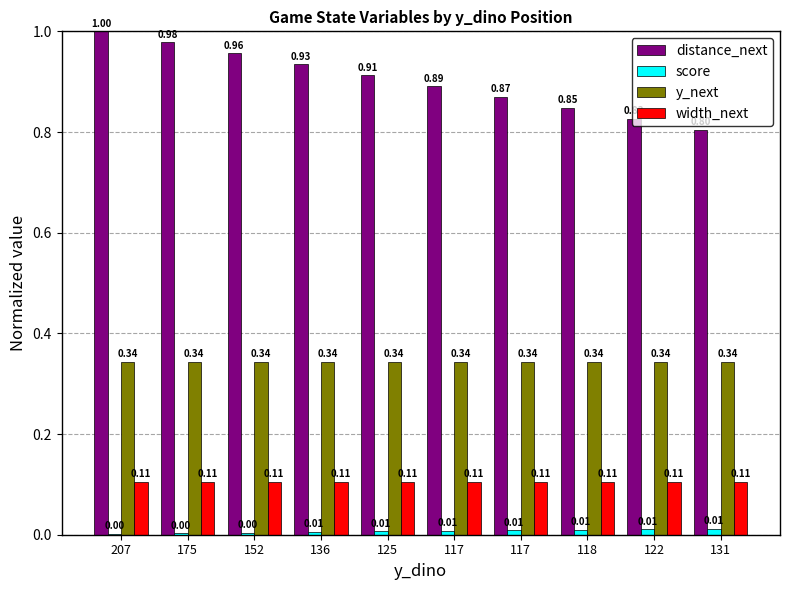

Between 175 and 117, which series saw the biggest shift?

distance_next